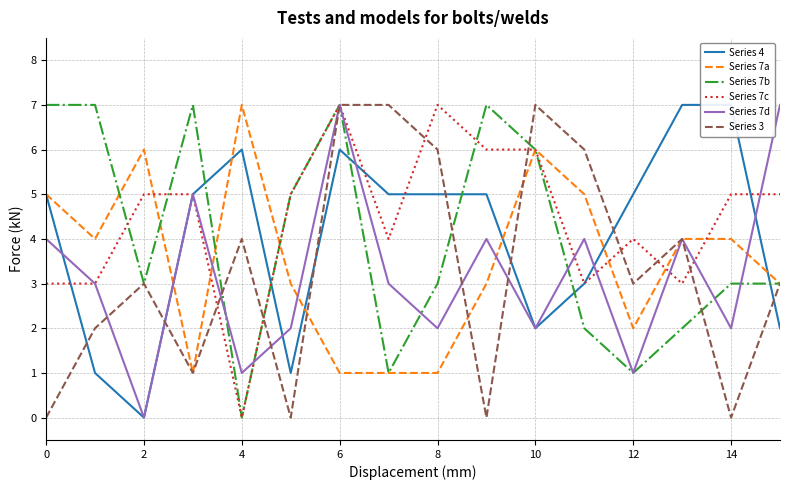

What are all the series names shown in the legend?

Series 4, Series 7a, Series 7b, Series 7c, Series 7d, Series 3